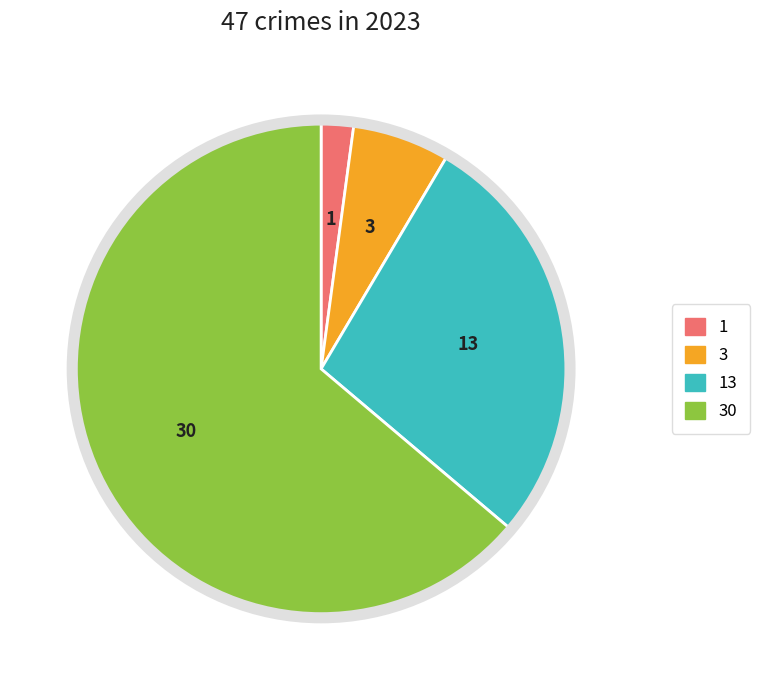

Is there any slice that represents more than half of the pie?

Yes